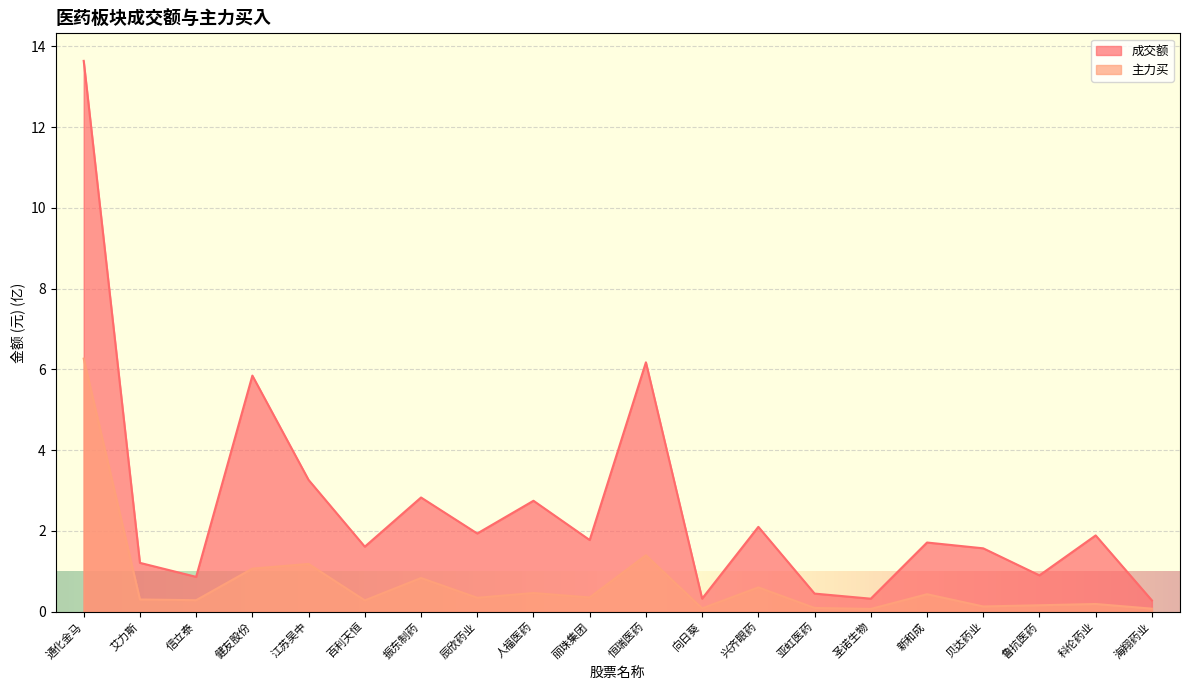

How many distinct data groups are displayed?

2